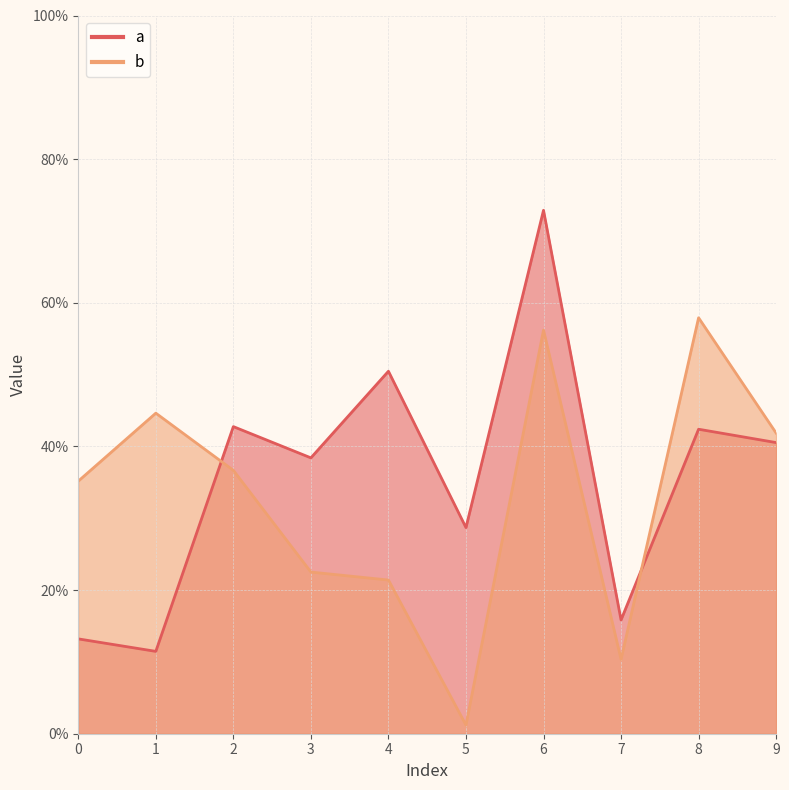

Where is the first local minimum for b?

5